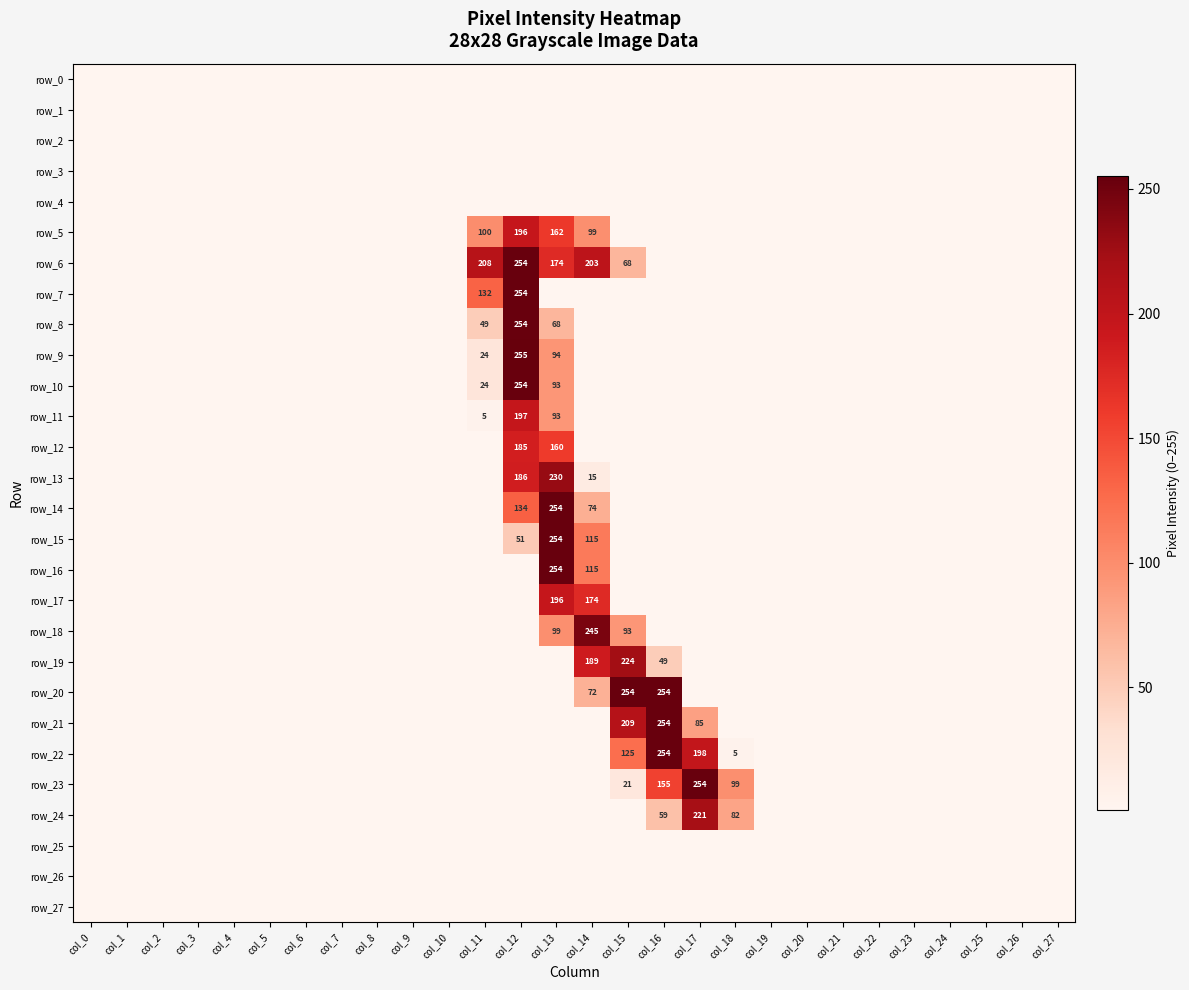

How many distinct data groups are displayed?

28